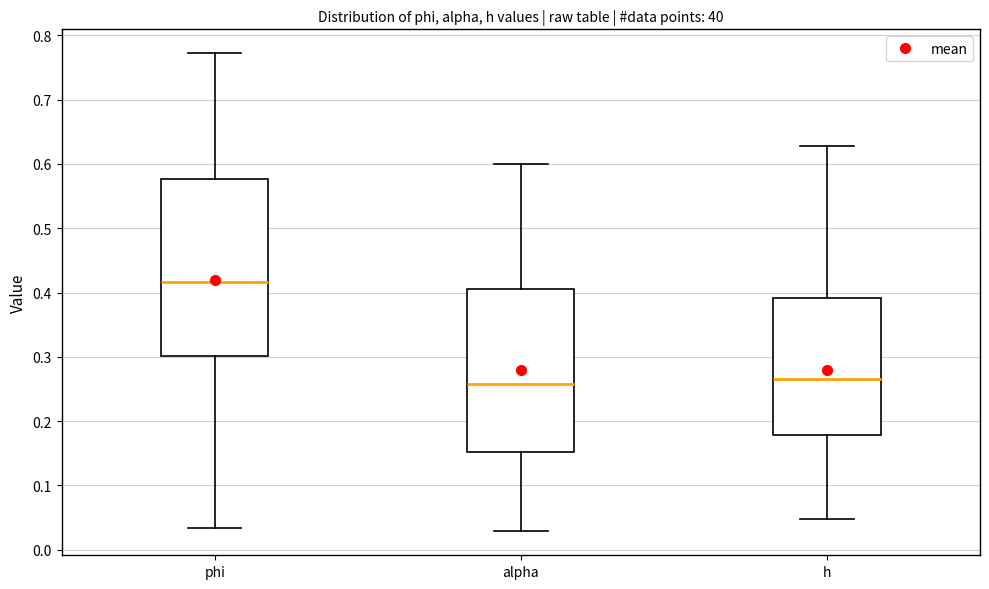

Where is the lower edge of the box for h on the y-axis? The values are not printed on the chart, so give them approximately, as read against the axis.

0.18